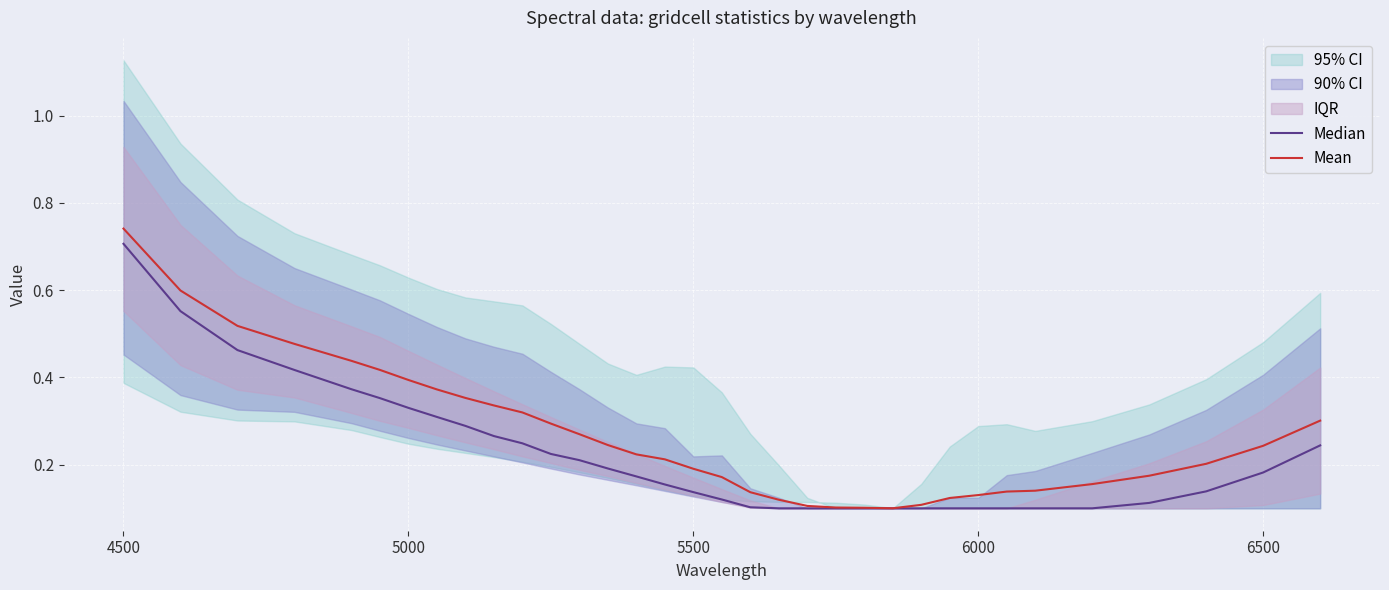

True or false: Mean has a value of 0.2 at 5500.

True